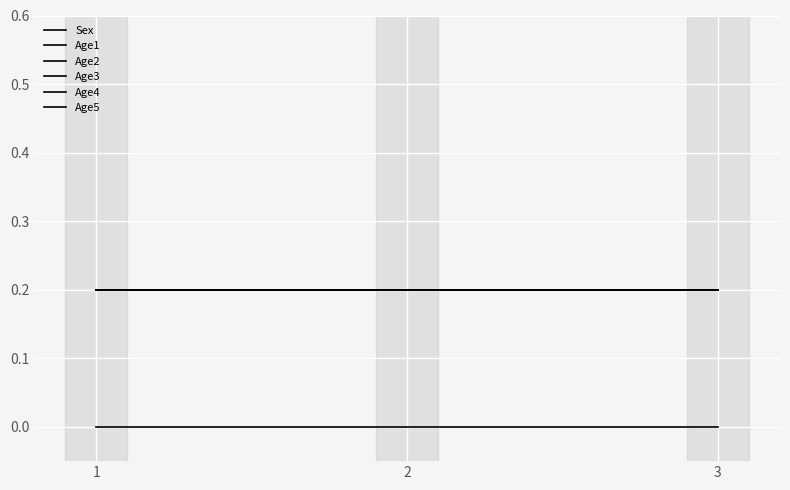

Which has a higher value, 1 or 2?

1